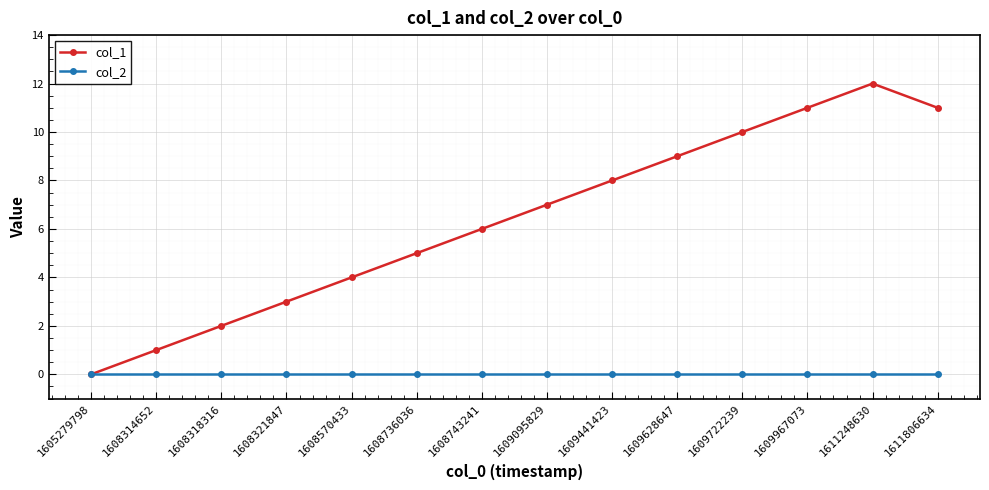

What are all the series names shown in the legend?

col_1, col_2